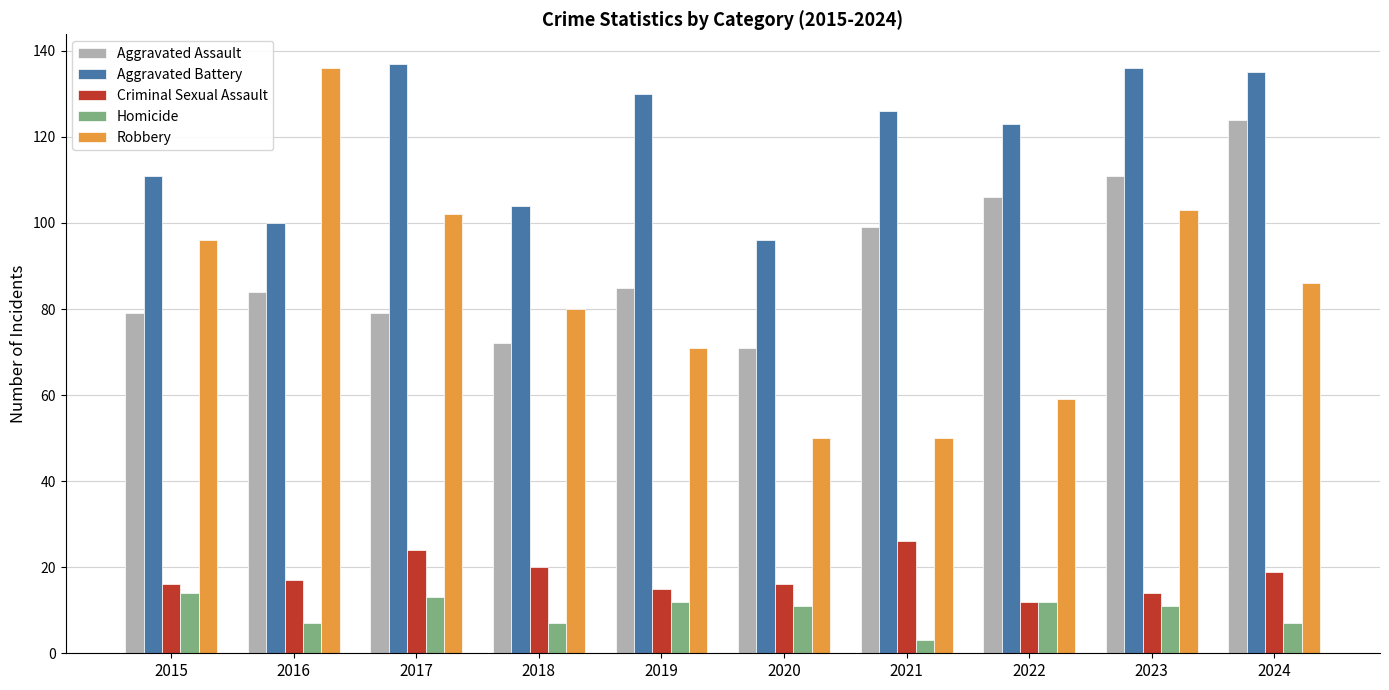

The value of Aggravated Assault at 2018 is 72. True or false?

True